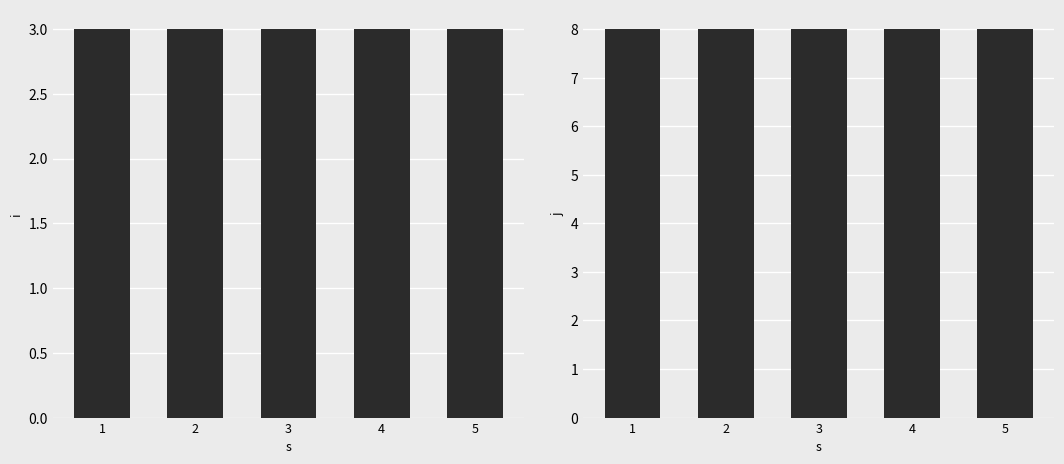

Is it true that i equals 1 at 5?

False